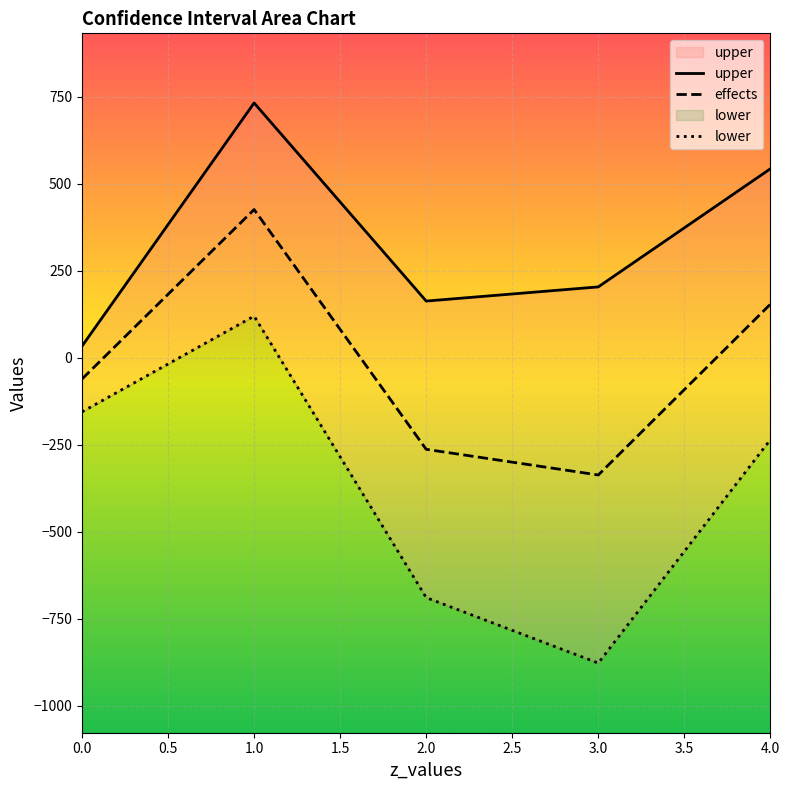

What is the difference between the effects values at 1.0 and 0.0?

486.8